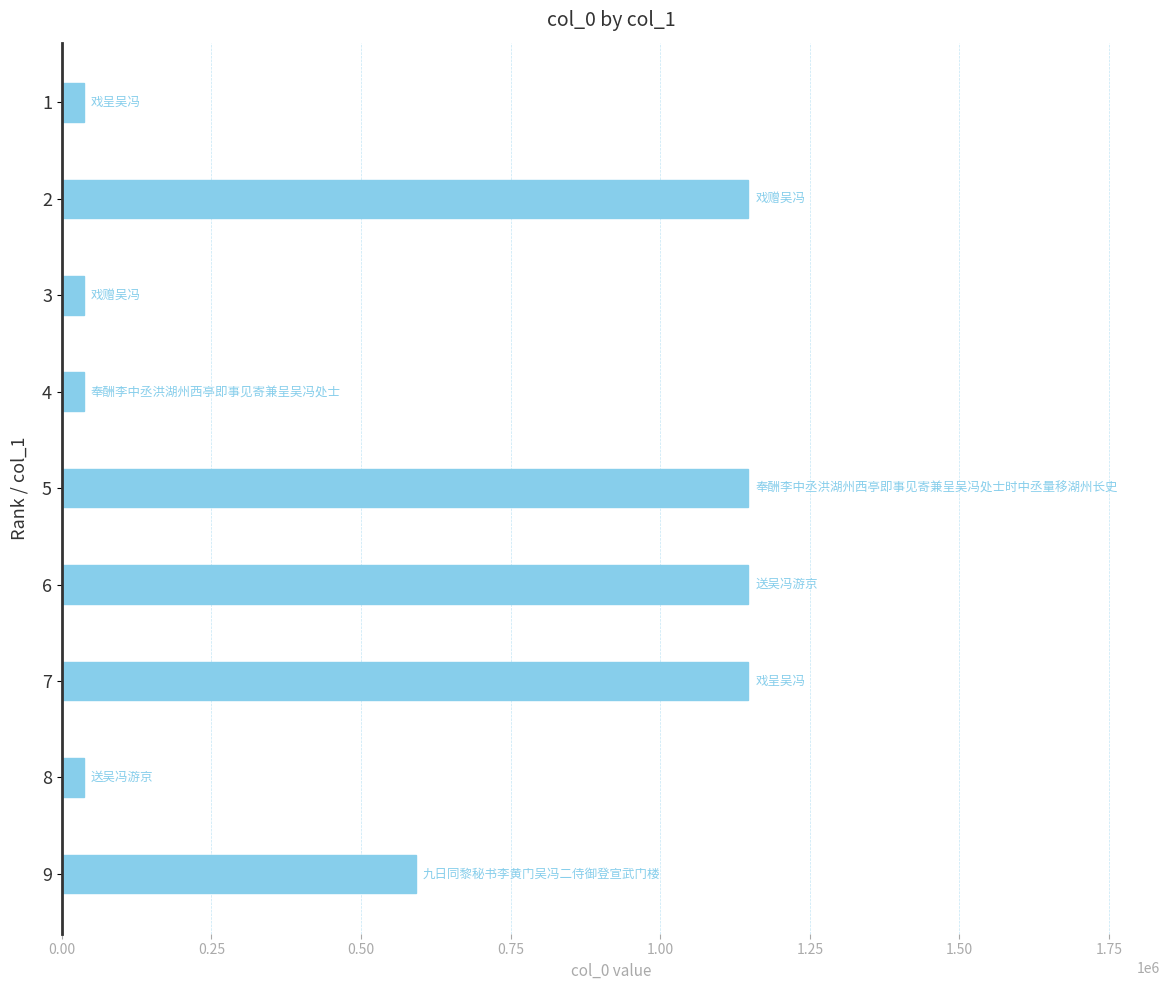

Does the chart contain any negative values?

No